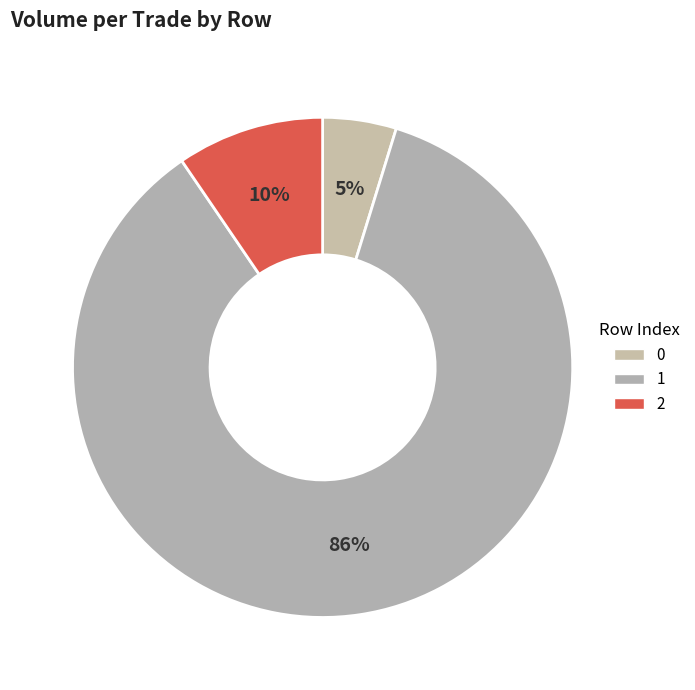

What is the change in value from 0 to 1?

+1700